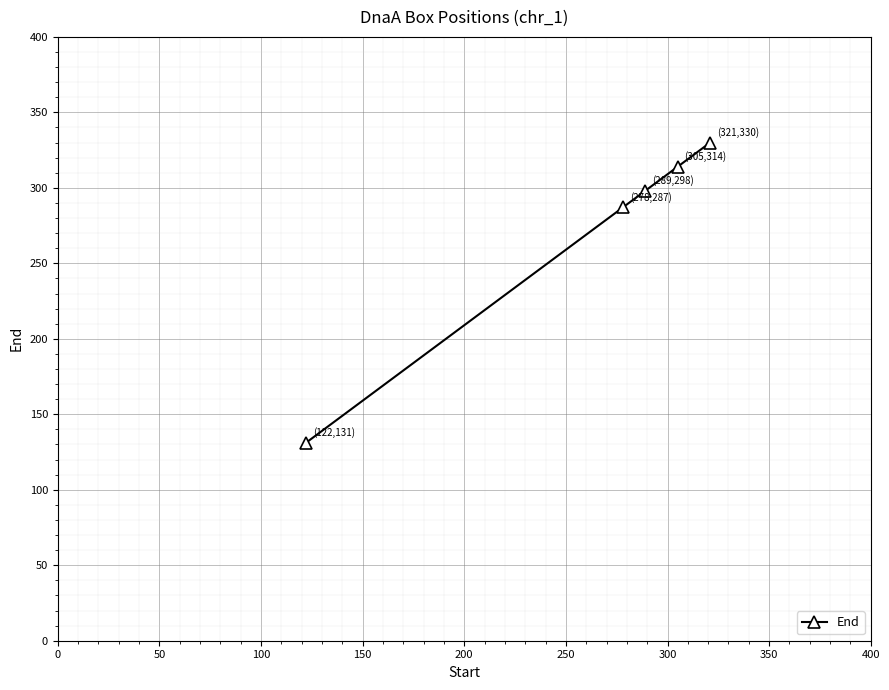

Does the chart have visible grid lines?

Yes